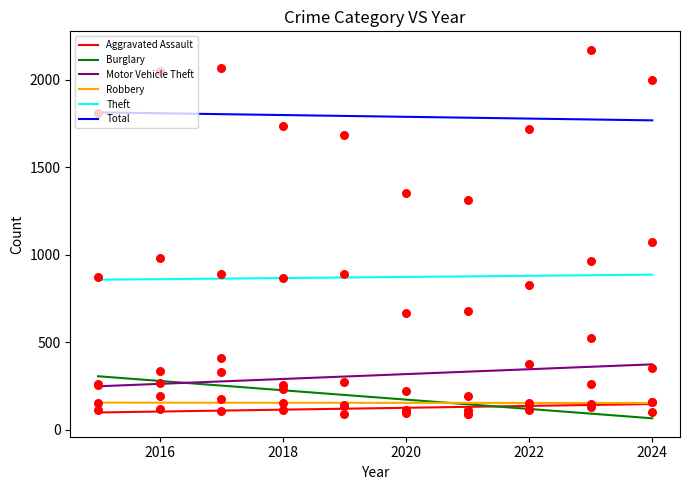

What are all the series names shown in the legend?

Aggravated Assault, Burglary, Motor Vehicle Theft, Robbery, Theft, Total